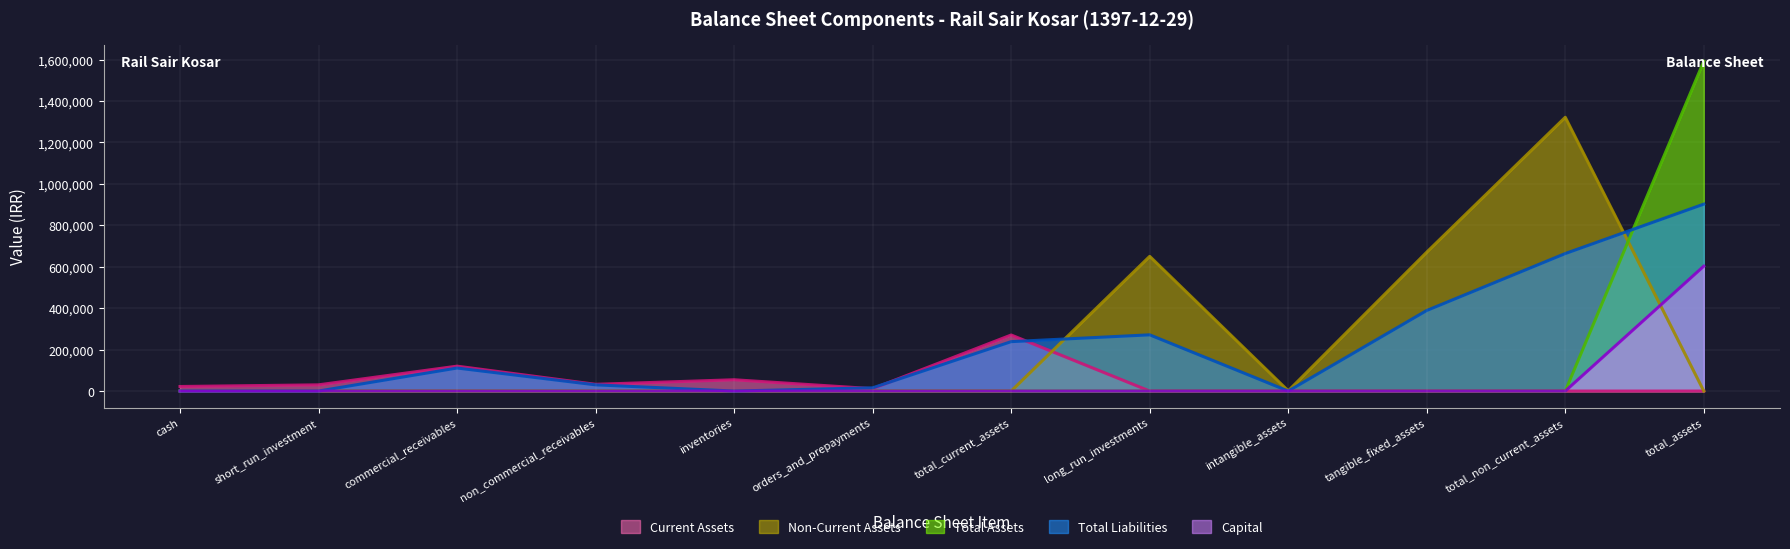

Where is the first local minimum for Non-Current Assets?

intangible_assets